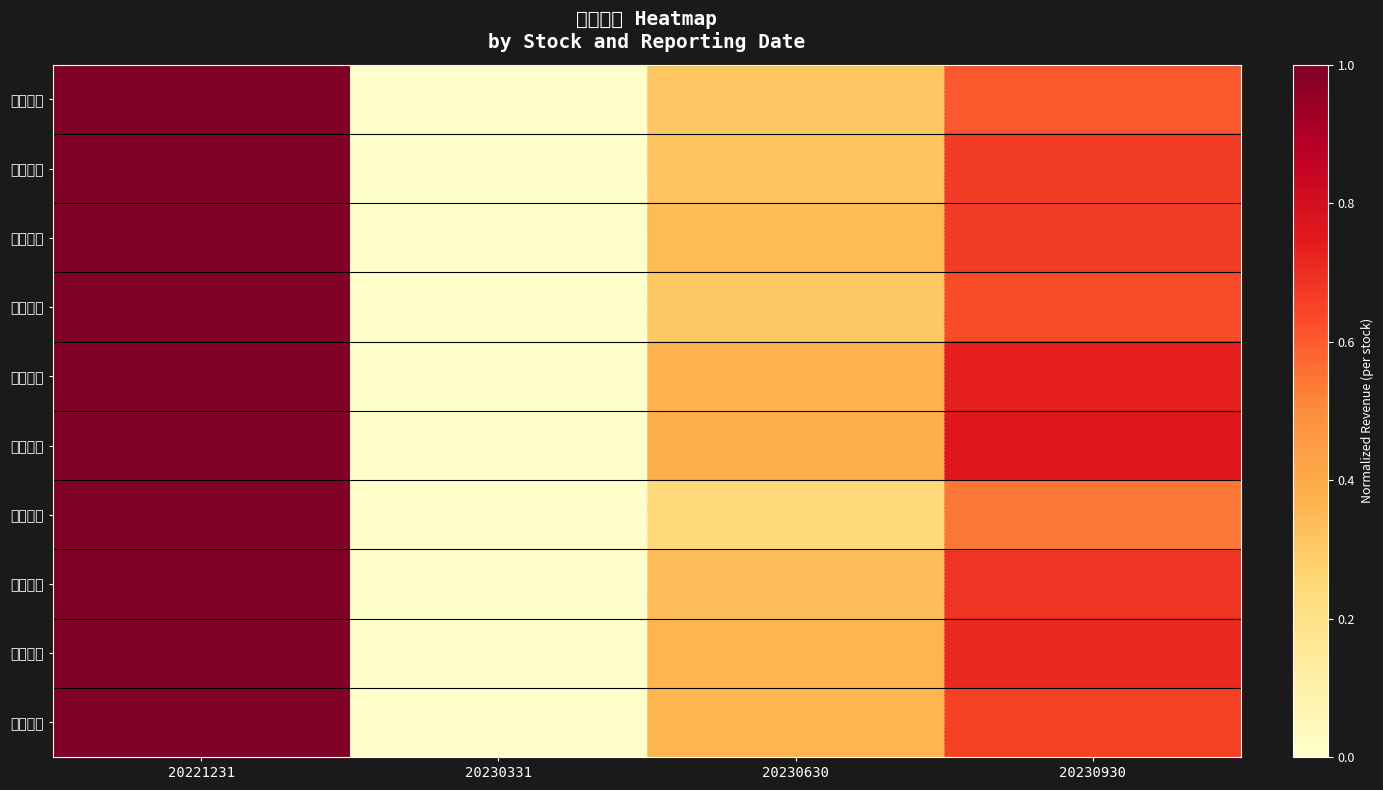

What is the total value across all series at 20221231?

10.0